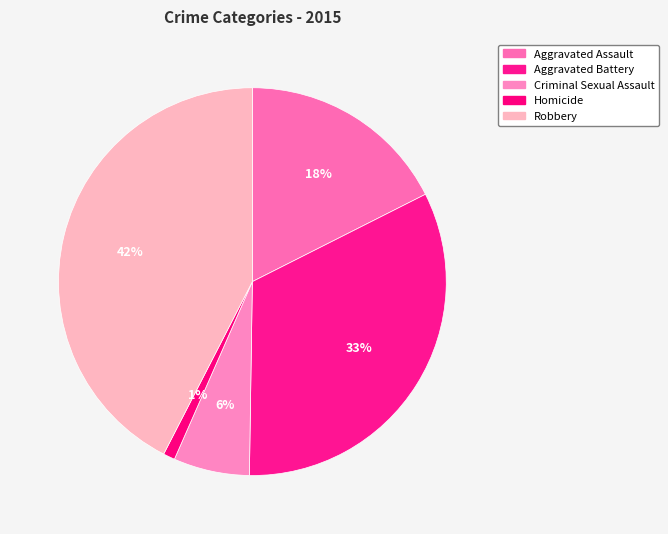

Rank the categories by value from lowest to highest.

Homicide, Criminal Sexual Assault, Aggravated Assault, Aggravated Battery, Robbery